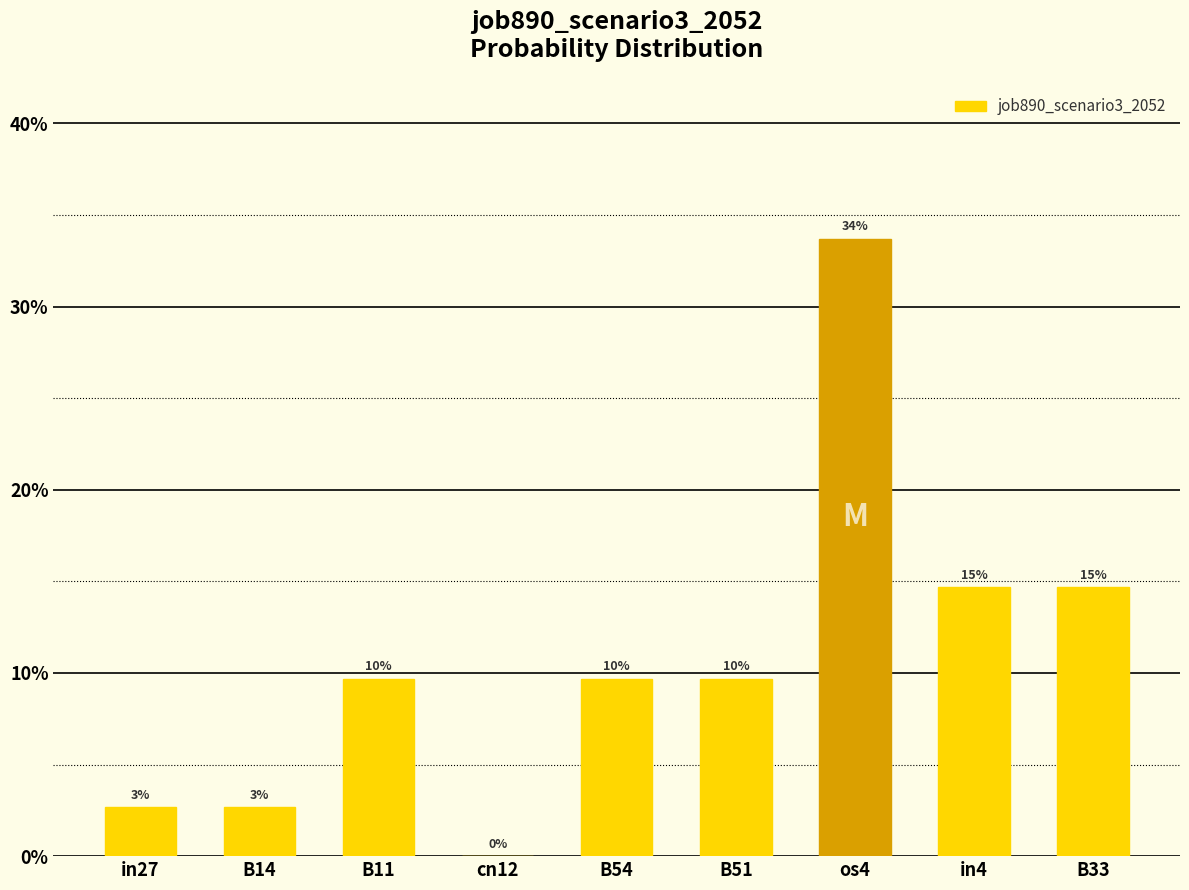

True or false: the data shows 0.2 at in4.

False